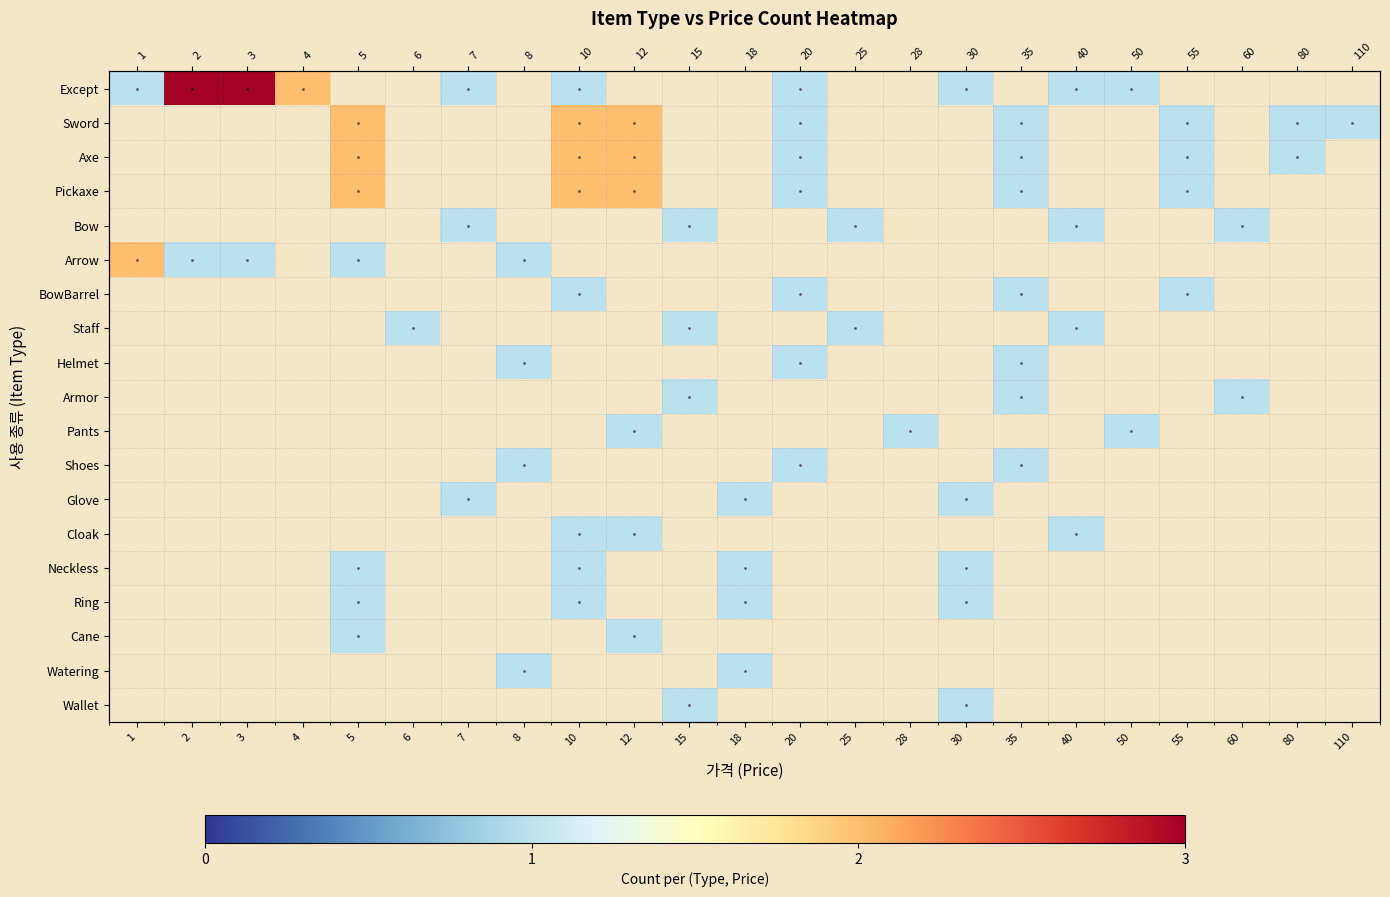

Is the value of Cane at 7 greater than the value of Staff at 55?

No